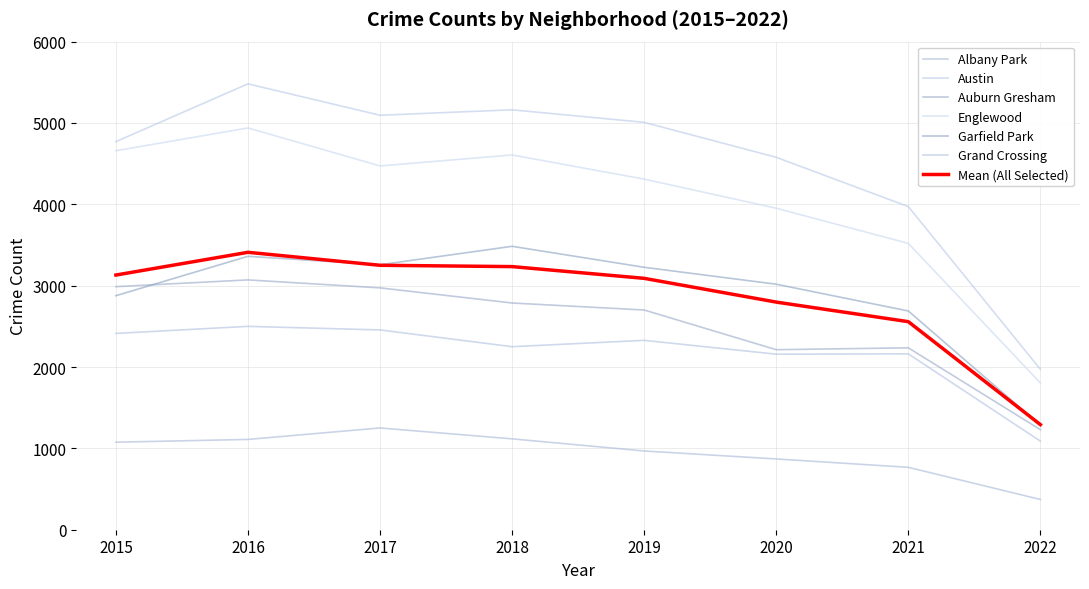

What is the average value of the Auburn Gresham series?

2524.9